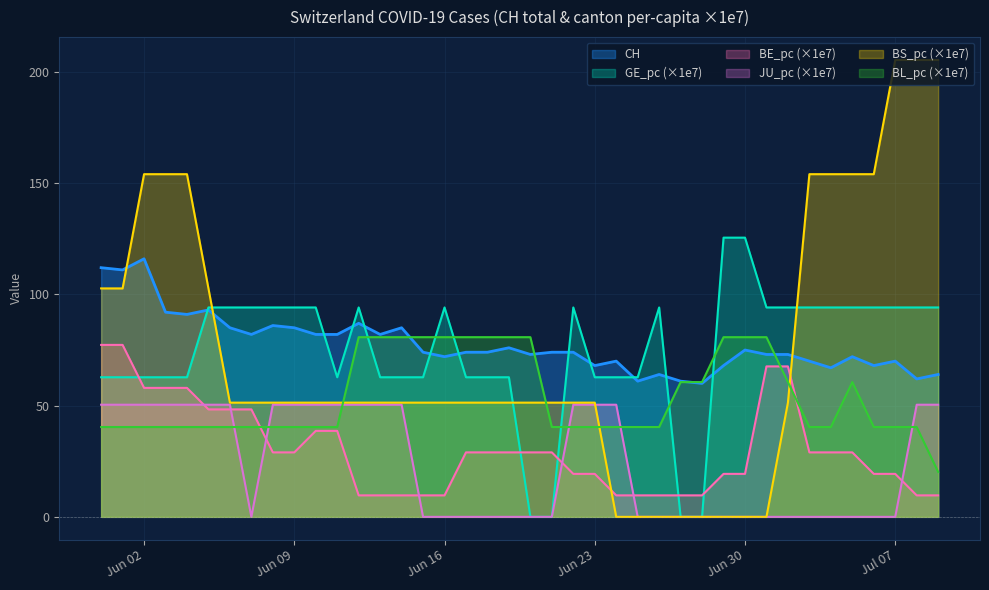

Which series has the largest range (max minus min)?

BS_pc (×1e7)